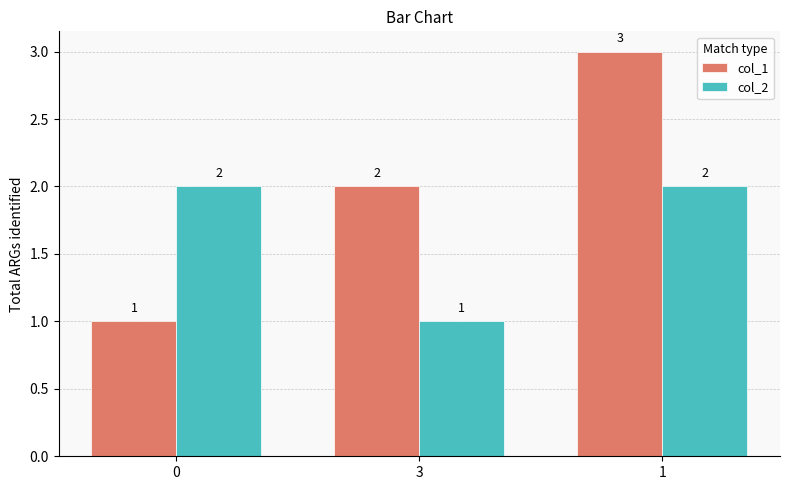

Is the value of col_1 at 1 greater than the value of col_2 at 3?

Yes